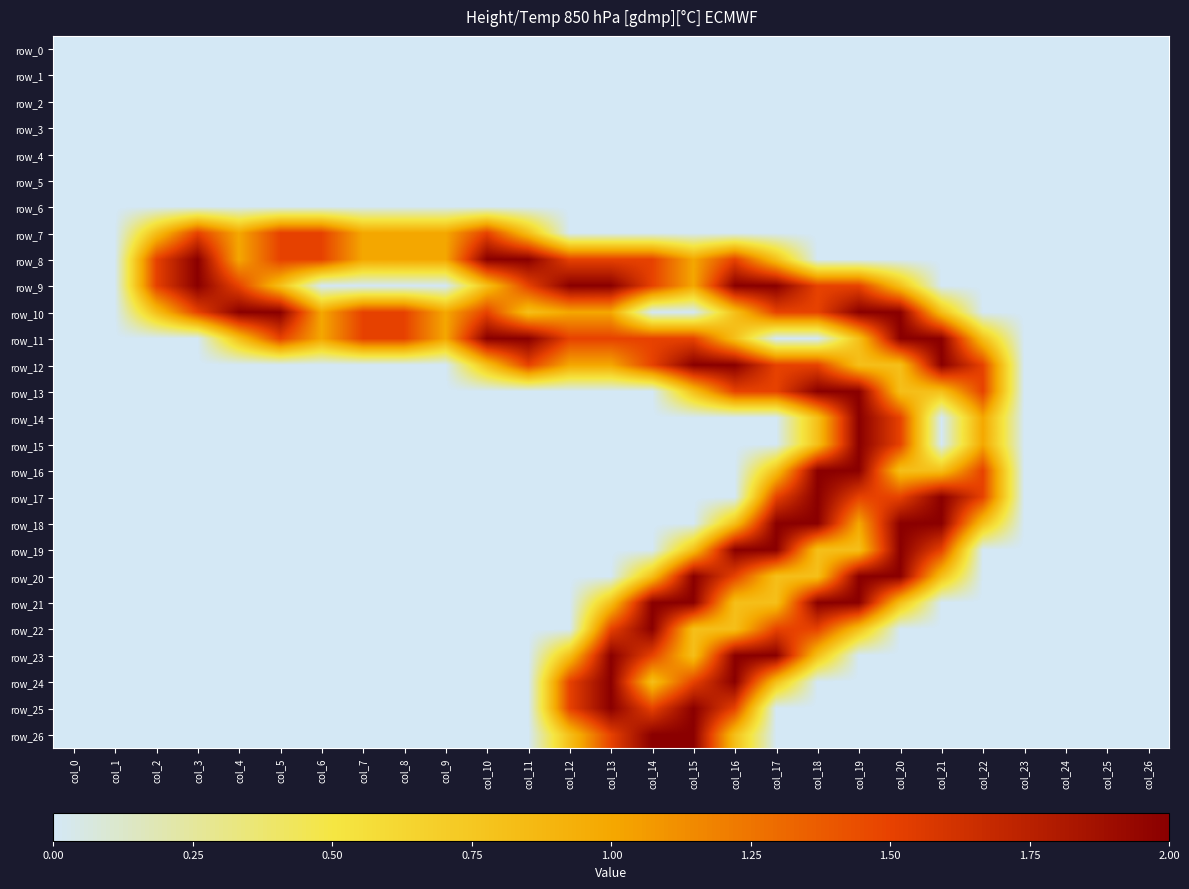

Which series has the largest total across all categories?

row_10